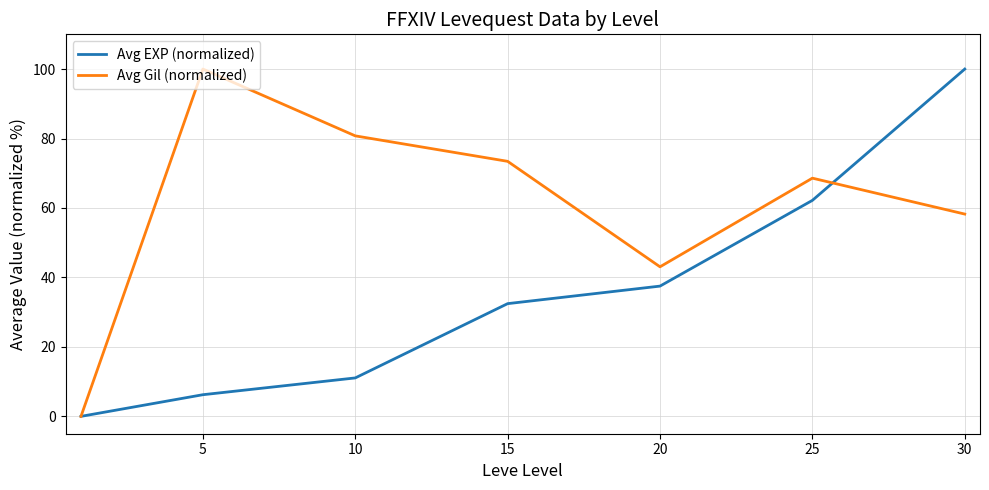

What is the greatest value displayed?

100.0